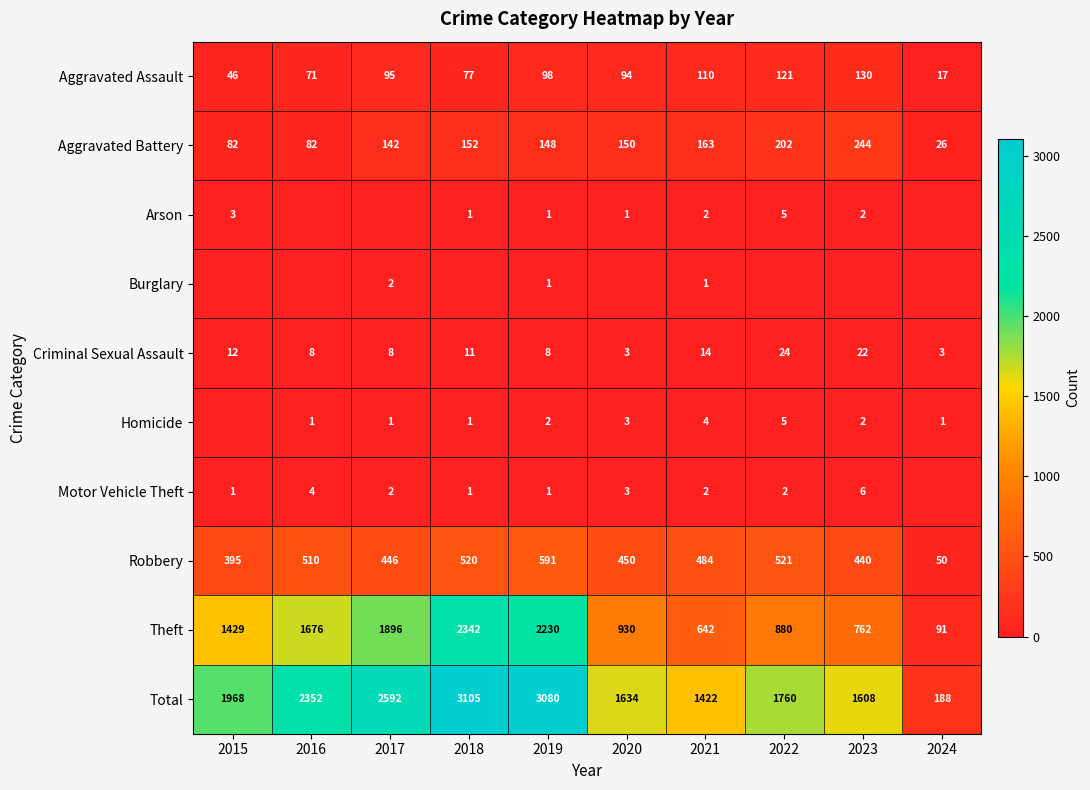

What is the average value of the Aggravated Battery series?

139